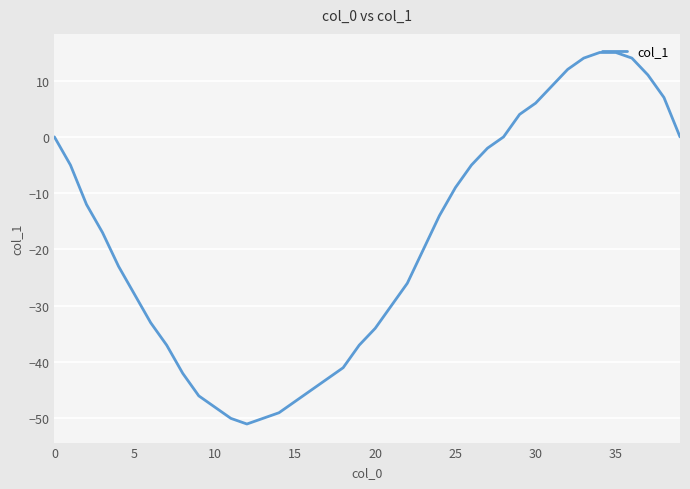

What is the greatest value displayed?

15